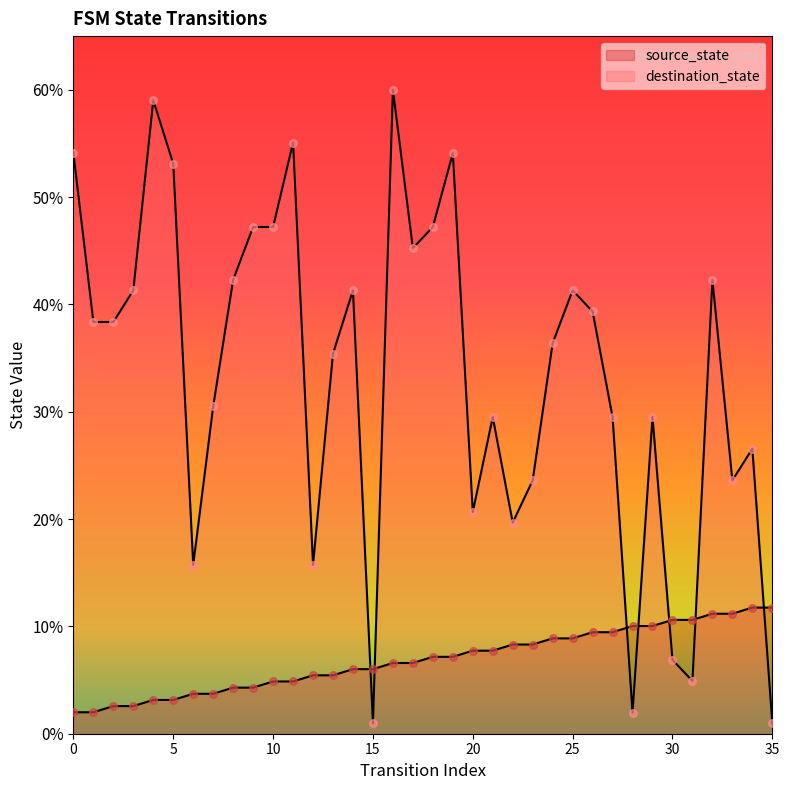

Which series has the largest total across all categories?

destination_state